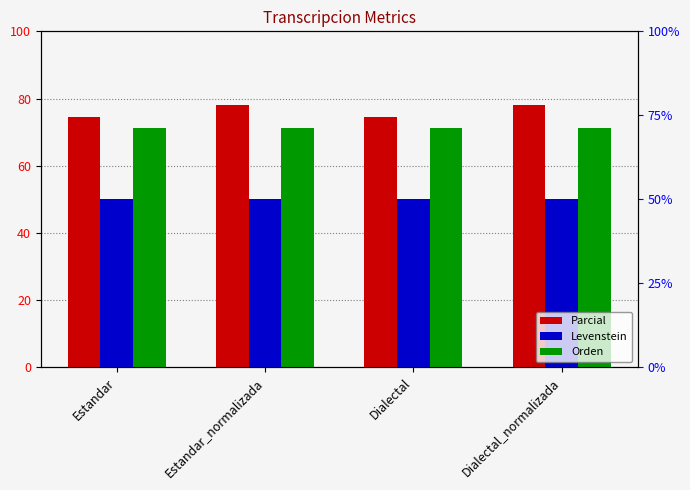

Reading left to right, extract all data points from this chart.

Parcial: 74.4	78.0	74.4	78.0
Levenstein: 50.0	50.0	50.0	50.0
Orden: 71.1	71.1	71.1	71.1